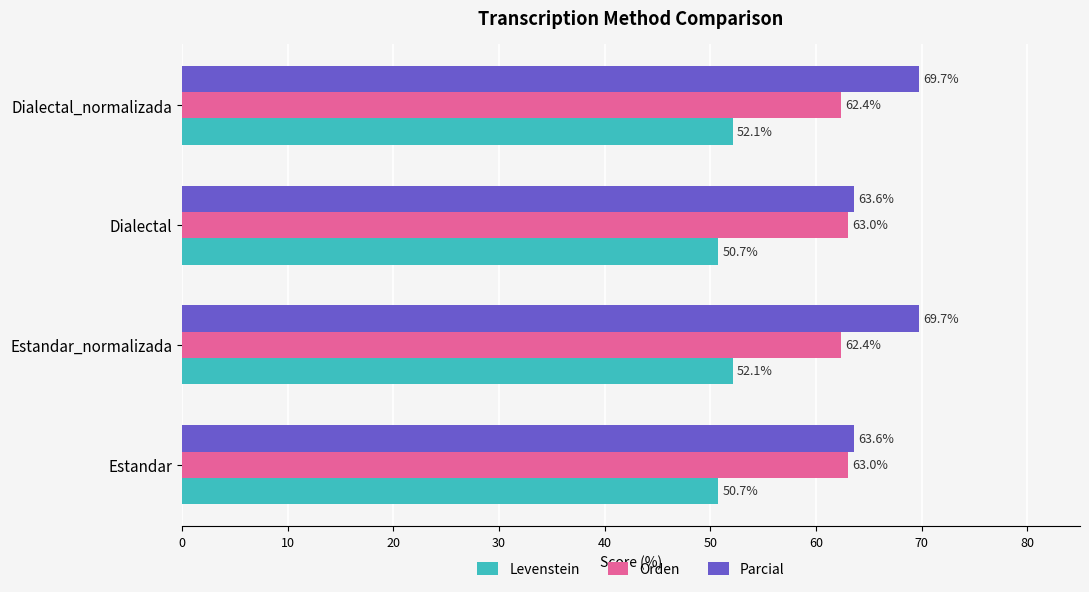

Which series has the widest spread of values?

Parcial